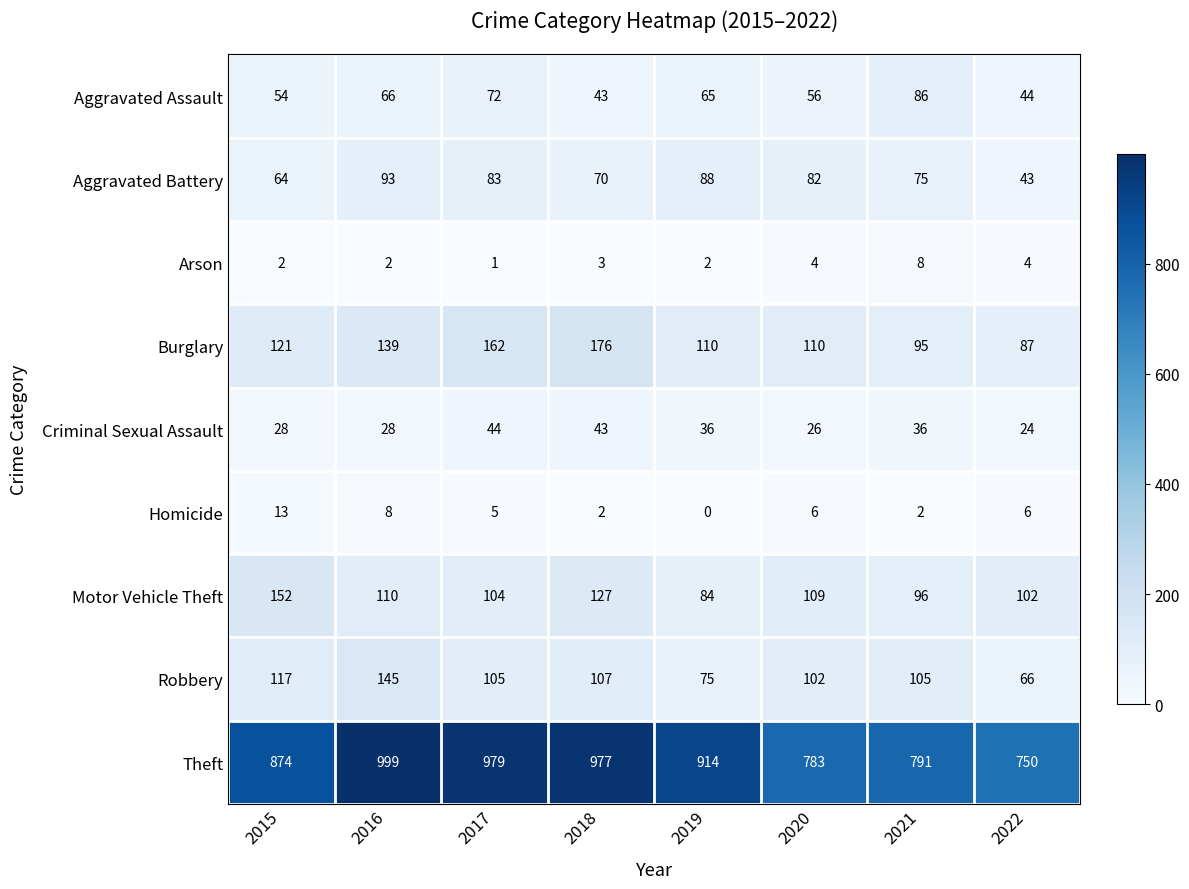

What is the average value of the Burglary series?

125